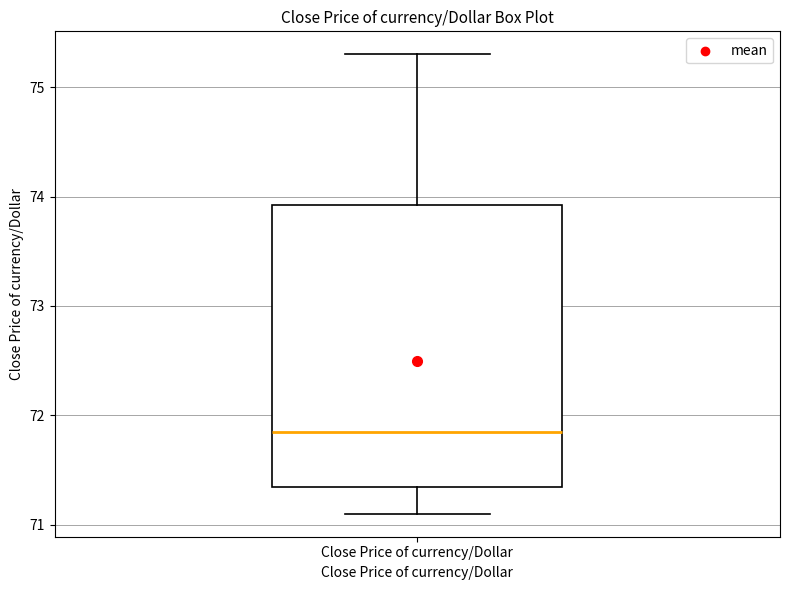

Read this box plot against the y-axis: the position of the median line, the range covered by the box, and the ends of both whiskers. The values are not printed on the chart, so give them approximately, as read against the axis.

median 71.8, box 71.3 to 73.9, whiskers 71.1 to 75.3